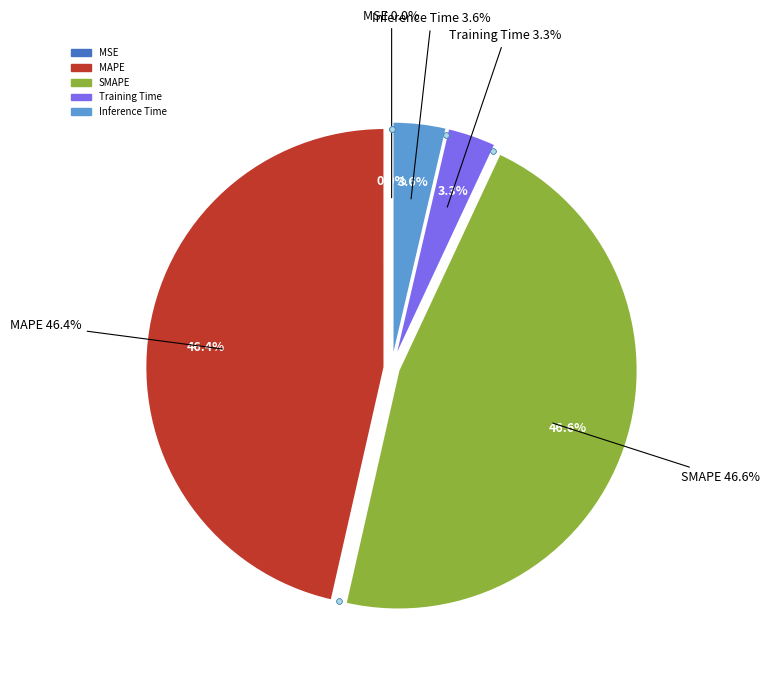

What is the total percentage of MAPE and Training Time?

49.8%